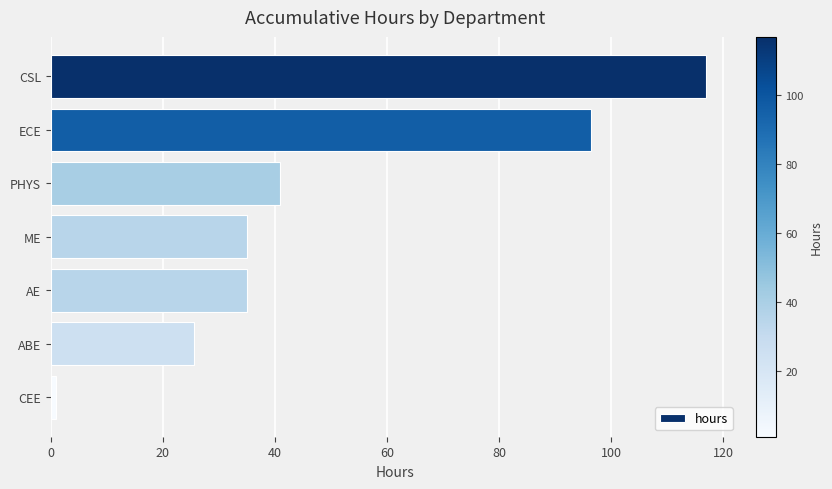

What is the approximate value at ME?

35.0